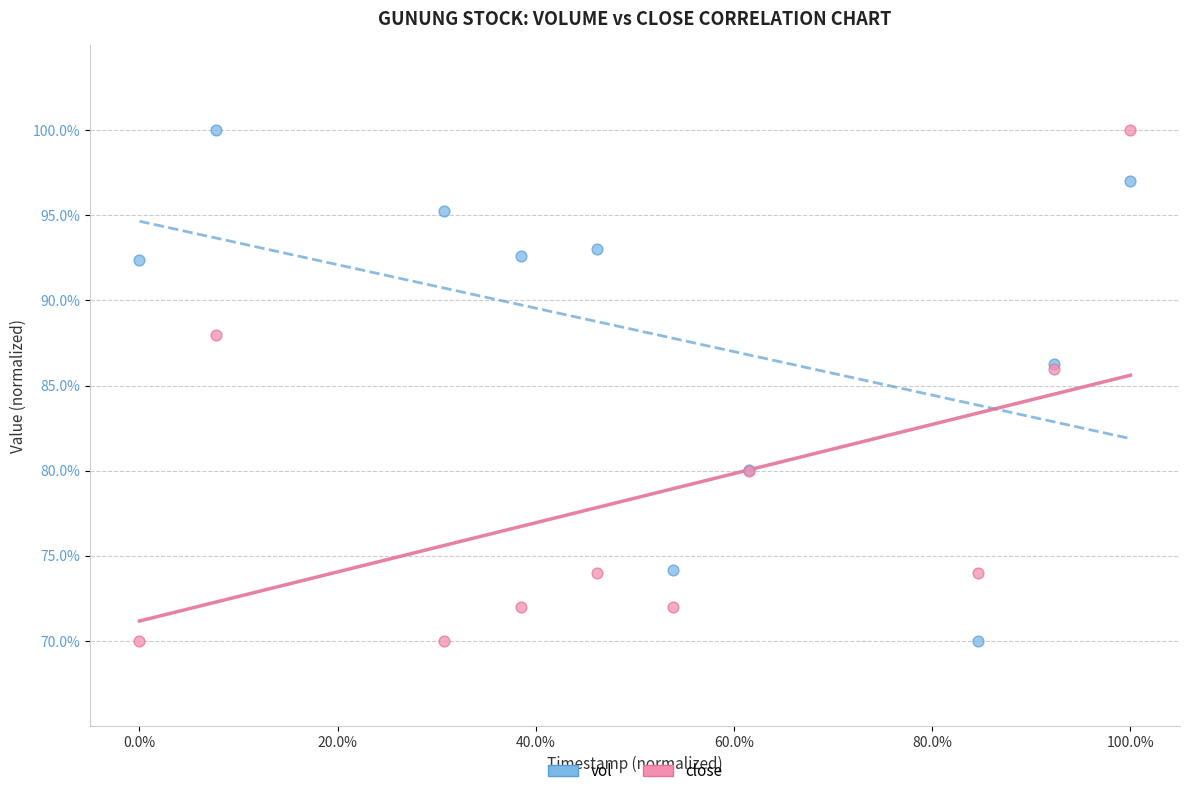

What is the X range (max minus min) for the scatter plot?

100.0